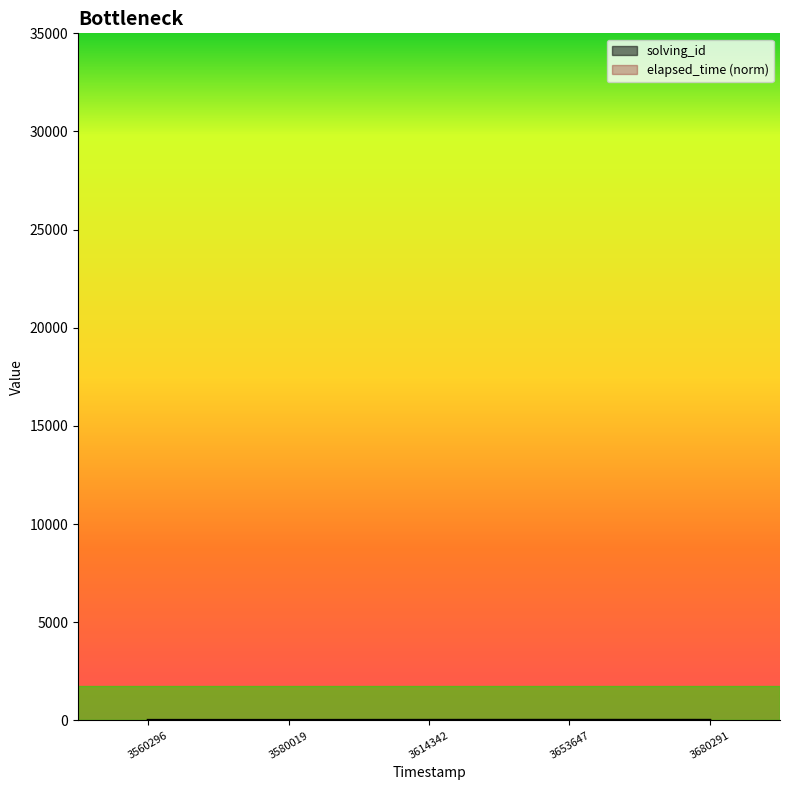

Reading left to right, extract all data points from this chart.

solving_id: 1.0	2.0	3.0	4.0	5.0
elapsed_time: 4.3	2.0	4.4	5.0	3.3